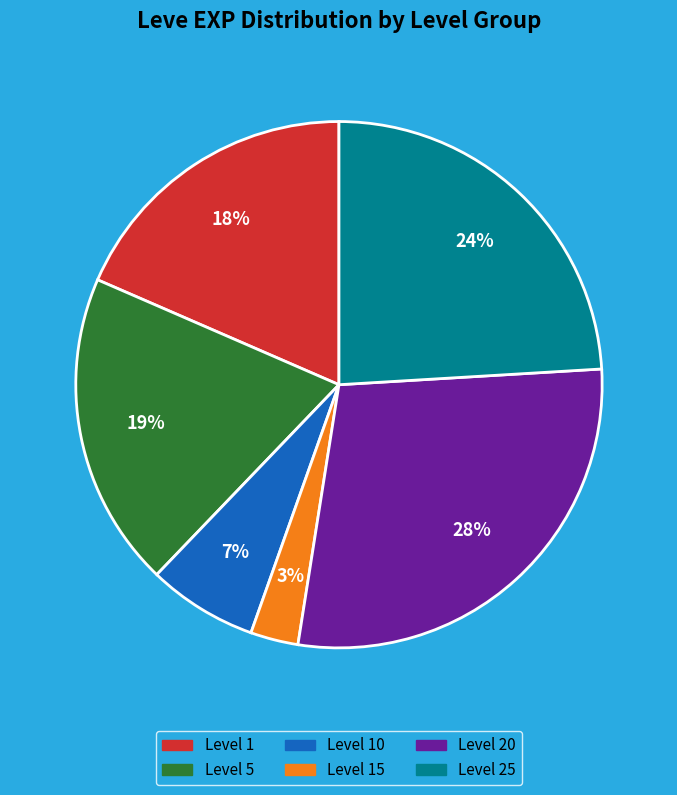

To the nearest percent, what is the average slice percentage?

17%